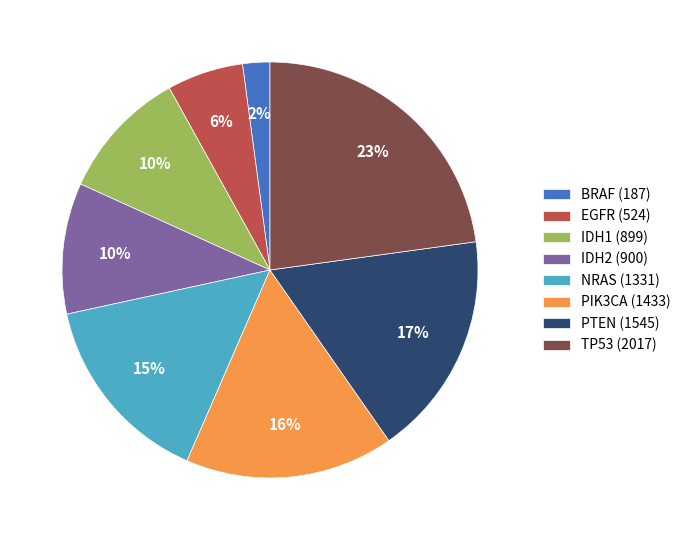

How many segments does this pie chart have?

8